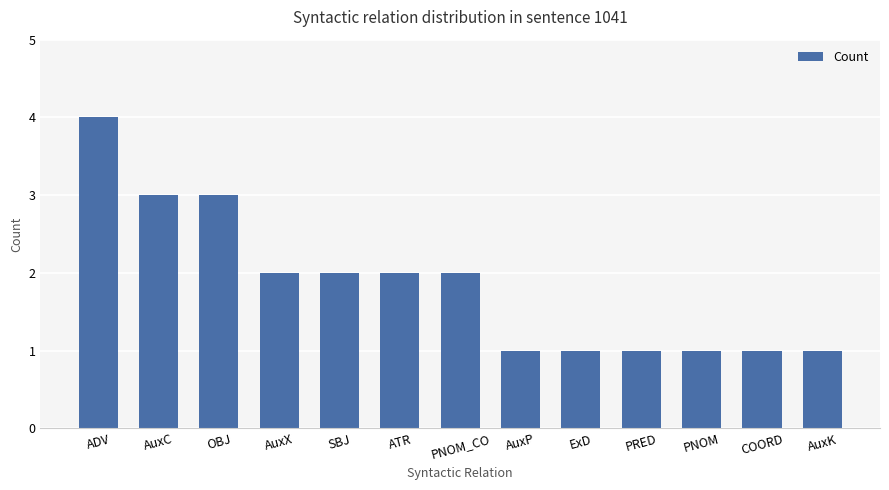

What is the difference between the maximum and minimum values?

3